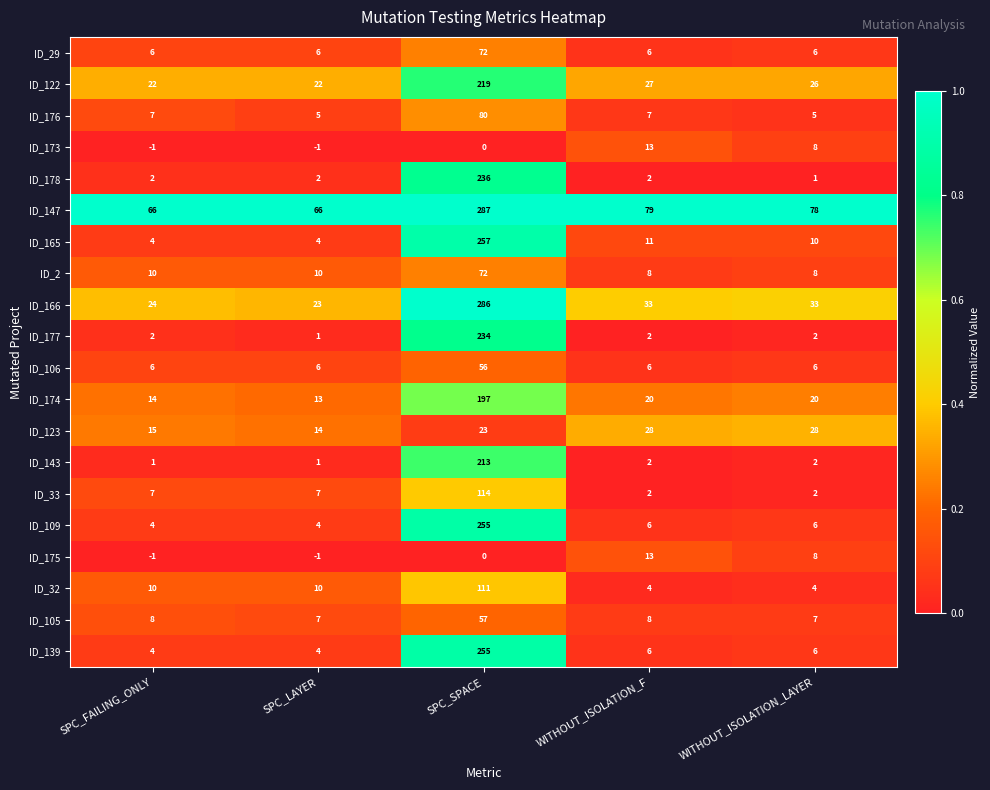

Is the value of ID_2 at SPC_SPACE greater than the value of ID_33 at SPC_FAILING_ONLY?

Yes